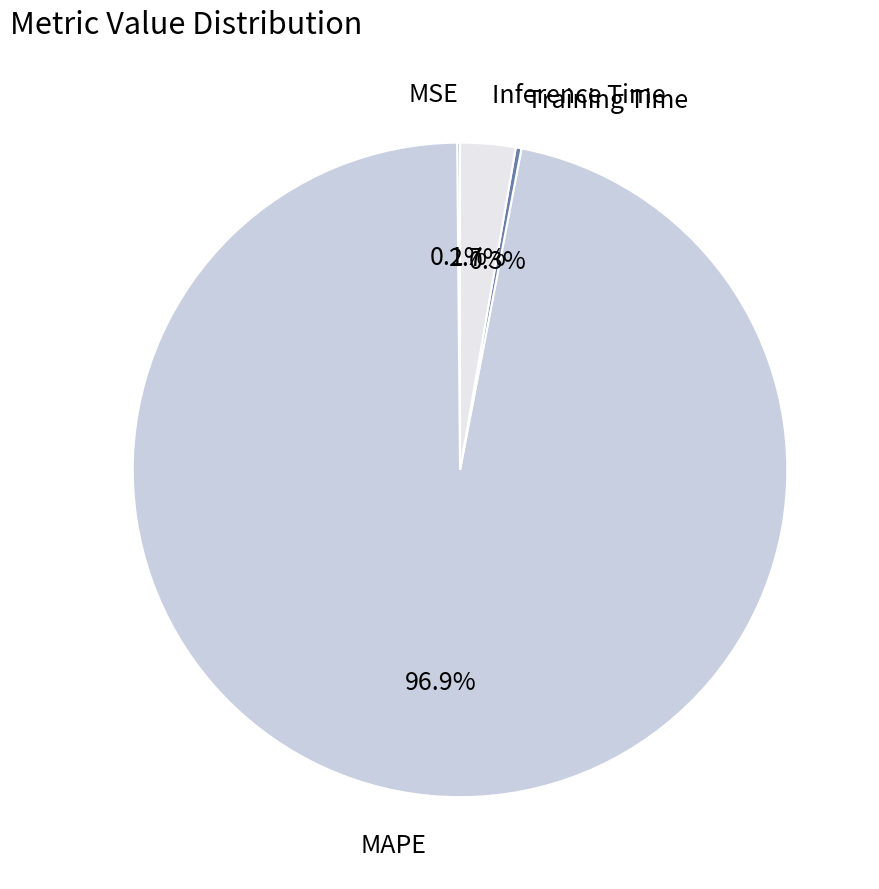

Which category accounts for the majority?

MAPE